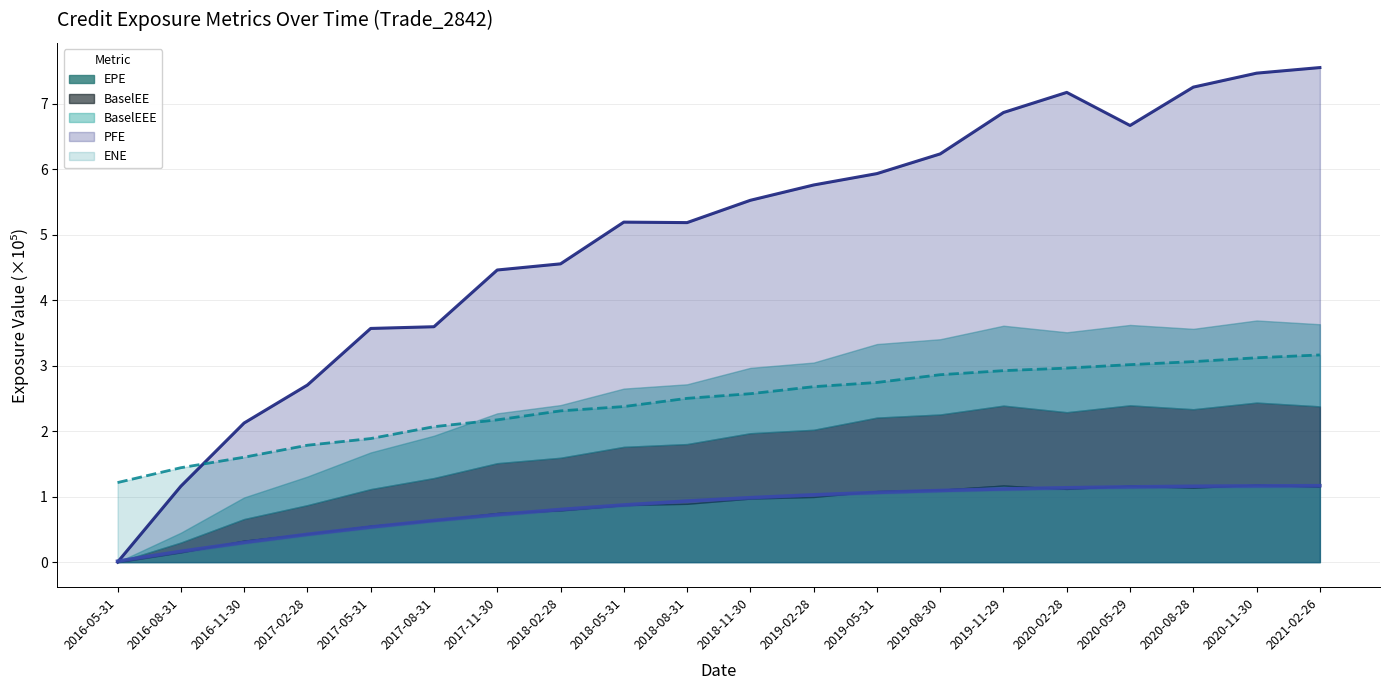

True or false: ENE has a value of 3.0 at 2020-05-29.

True